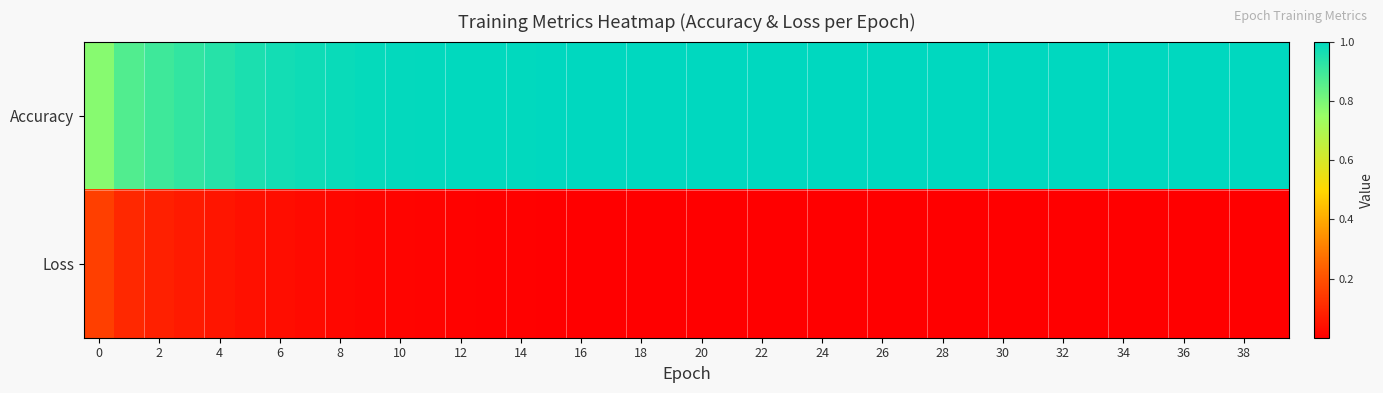

Reading right to left, what are all the values shown in this chart?

Accuracy: 1.0	1.0	1.0	1.0	1.0	1.0	1.0	1.0	1.0	1.0	1.0	1.0	1.0	1.0	1.0	1.0	1.0	1.0	1.0	1.0	1.0	1.0	1.0	1.0	1.0	1.0	1.0	1.0	1.0	1.0	1.0	1.0	1.0	1.0	1.0	0.9	0.9	0.9	0.9	0.8
Loss: 0.0	0.0	0.0	0.0	0.0	0.0	0.0	0.0	0.0	0.0	0.0	0.0	0.0	0.0	0.0	0.0	0.0	0.0	0.0	0.0	0.0	0.0	0.0	0.0	0.0	0.0	0.0	0.0	0.0	0.0	0.0	0.0	0.0	0.0	0.0	0.1	0.1	0.1	0.1	0.2